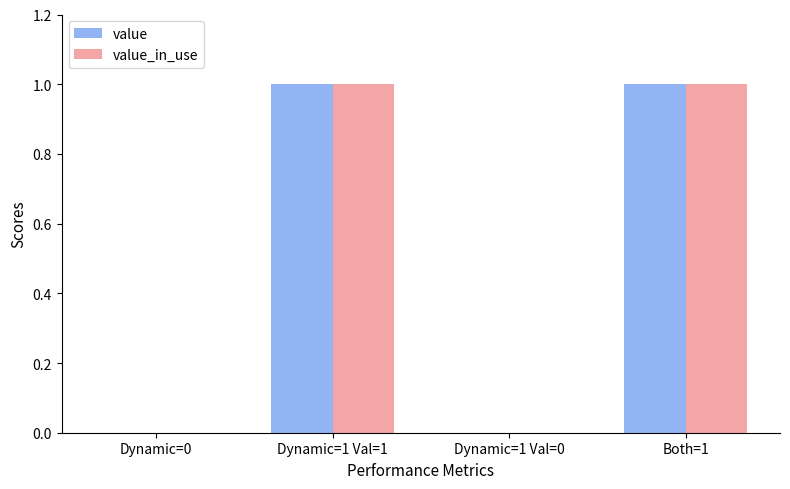

Is the value of value_in_use at Dynamic=0 greater than the value of value at Both=1?

No